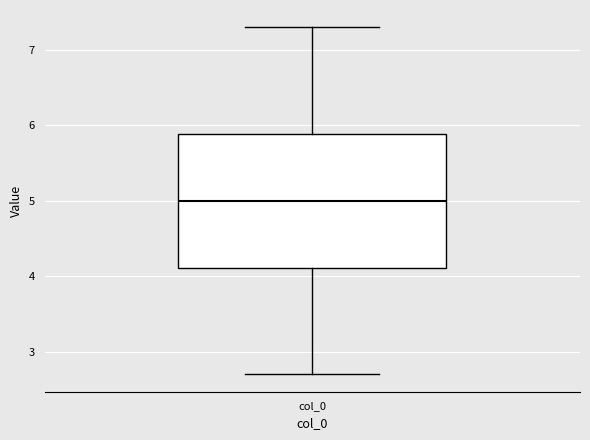

Transcribe this box plot: give where the median line is, the range the box spans, and where the two whiskers end, as read against the y-axis. The values are not printed on the chart, so give them approximately, as read against the axis.

median 5.0, box 4.1 to 5.9, whiskers 2.7 to 7.3